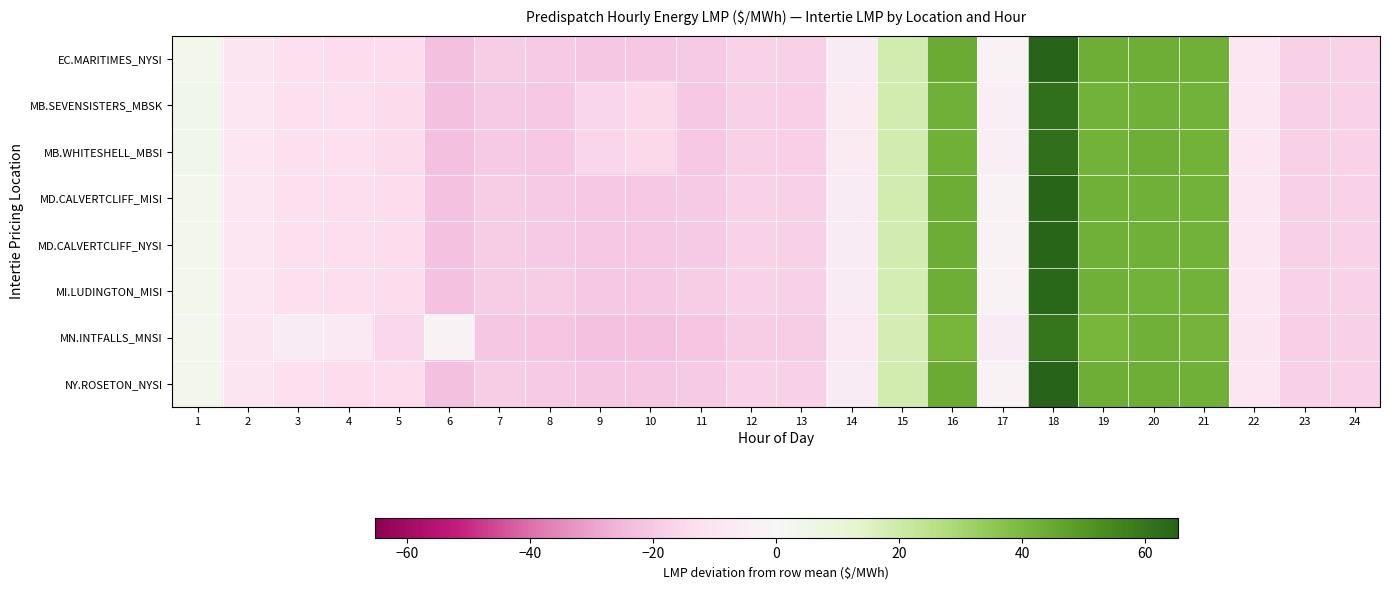

What is the greatest value displayed?

65.3